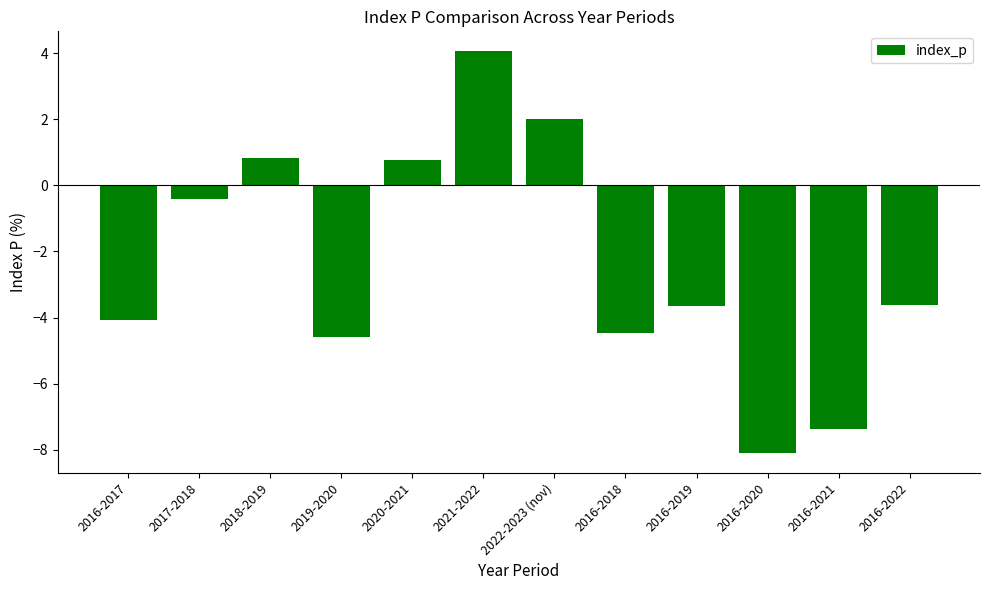

What is the difference between the maximum and minimum values?

12.1